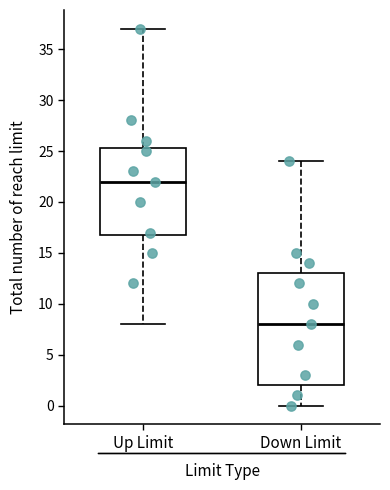

Reading left to right, transcribe this box plot: for each box, give where its median line is, the range the box spans, and where its two whiskers end, as read against the y-axis. The values are not printed on the chart, so give them approximately, as read against the axis.

Up Limit: median 22.0, box 17.0 to 25.5, whiskers 8.0 to 37.0
Down Limit: median 8.0, box 2.0 to 13.0, whiskers 0.0 to 24.0